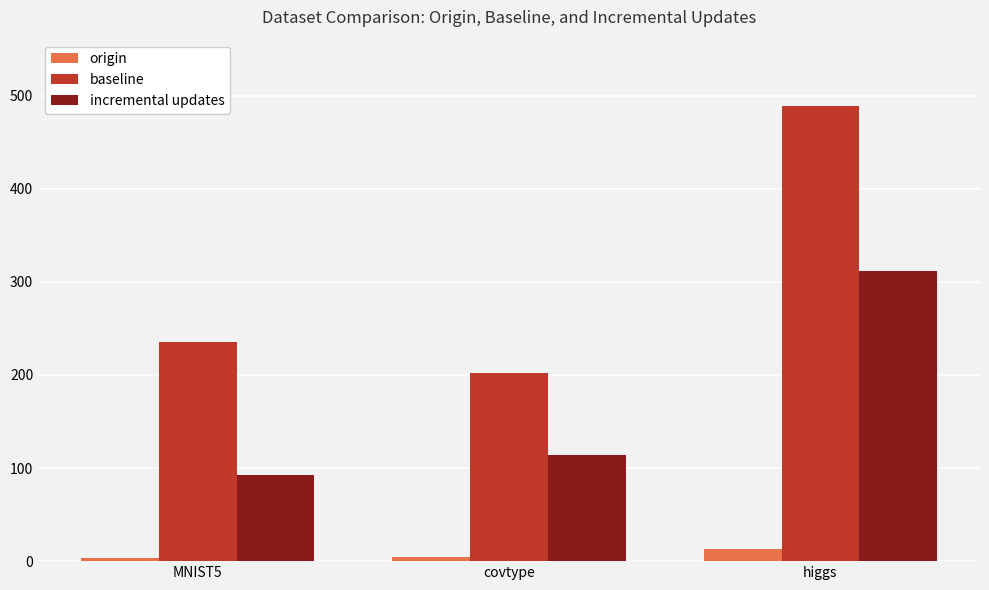

At how many categories does at least one series exceed 343?

1